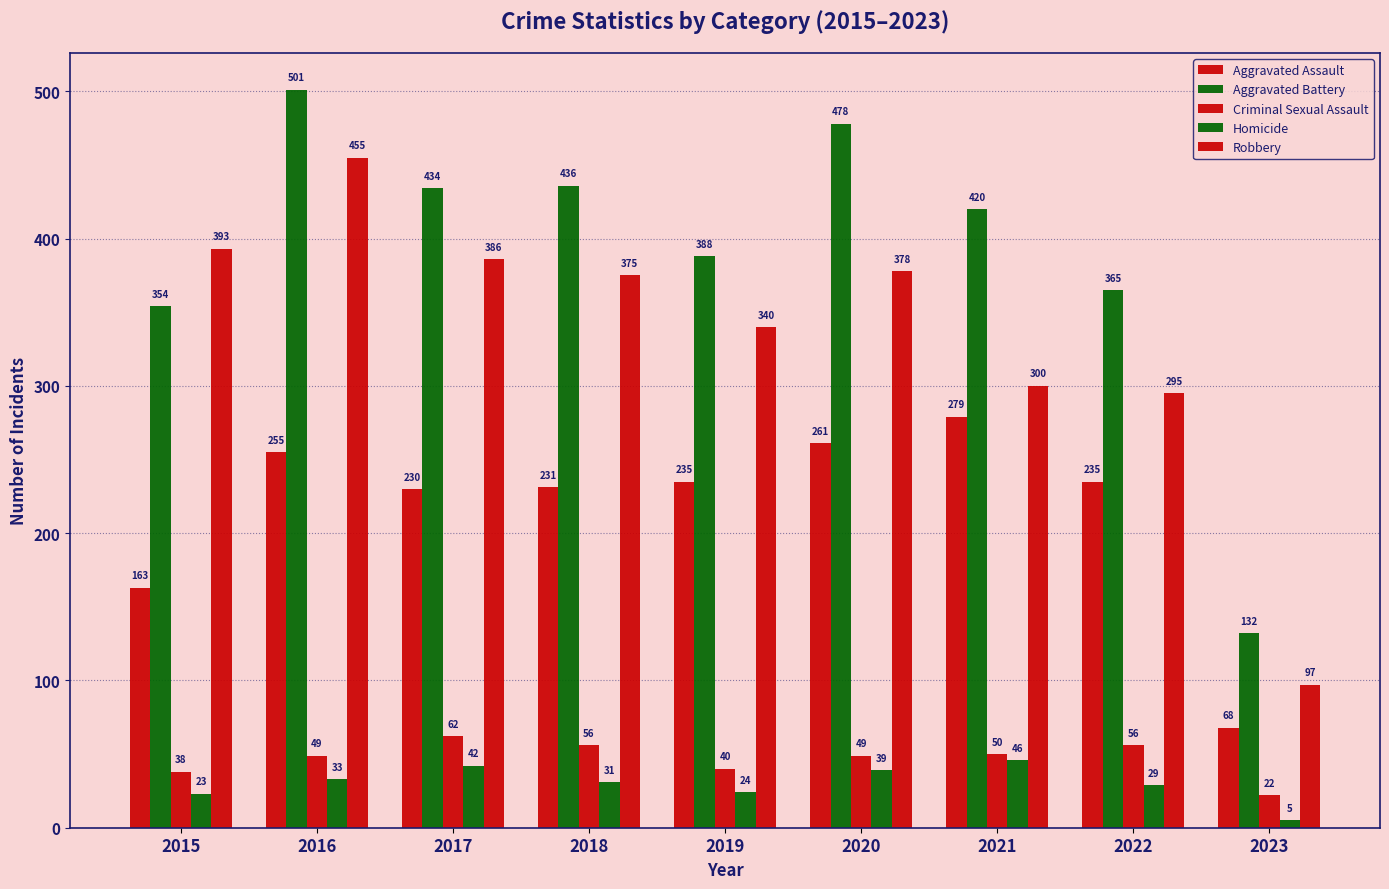

Read the Robbery value at 2017, to the nearest 5.

385